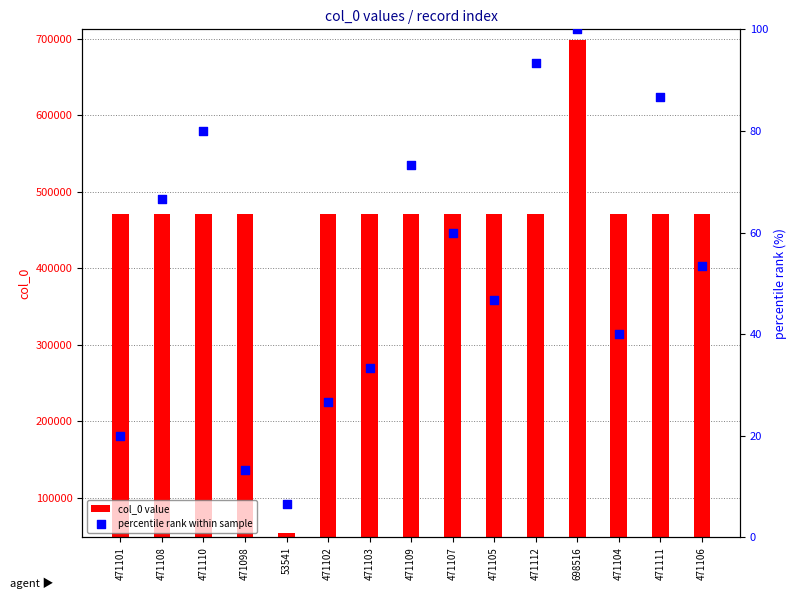

Which series has the largest Y range (max minus min)?

col_0 value